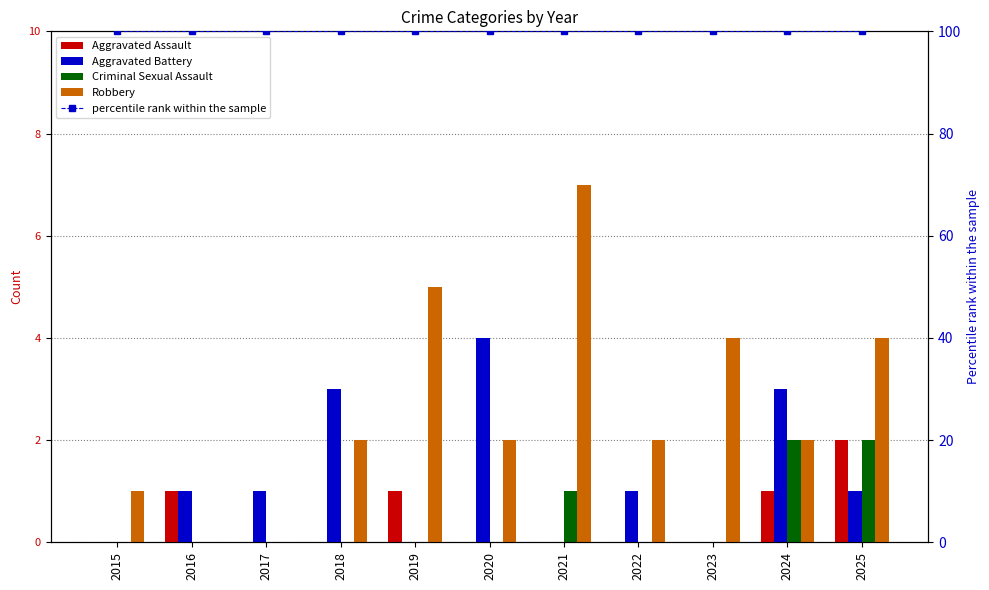

True or false: Criminal Sexual Assault has a value of -1 at 2023.

False